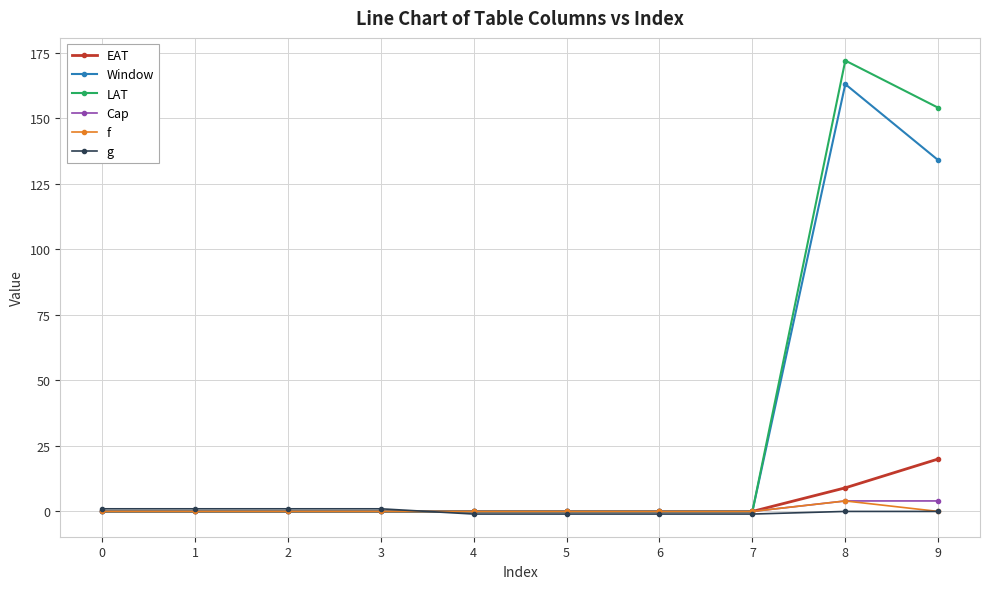

The value of g at 4 is -1. True or false?

True